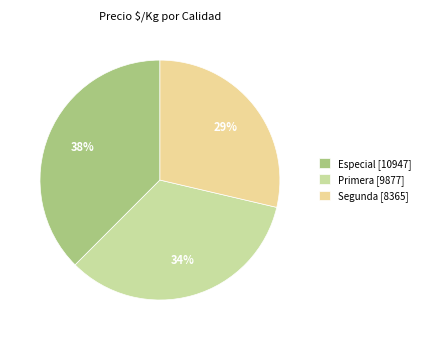

To the nearest percent, what is the difference between the largest and smallest slice percentages?

9%